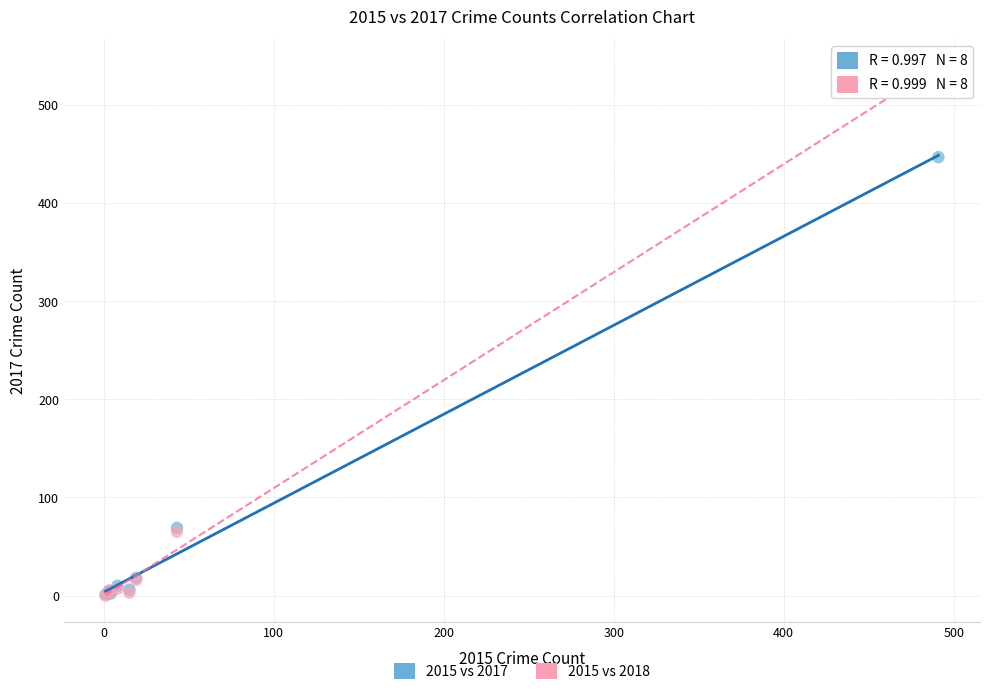

In the 2015 vs 2018 series, what Y value is closest to 269?

65